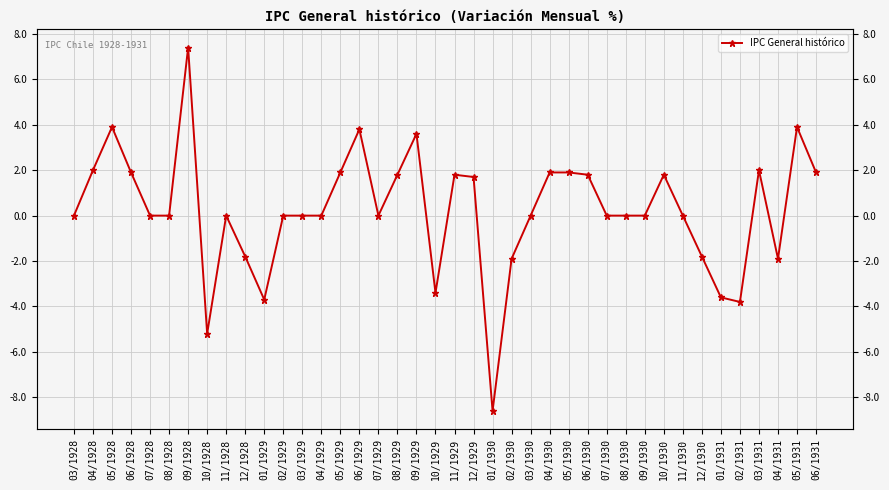

Does the chart have visible grid lines?

Yes